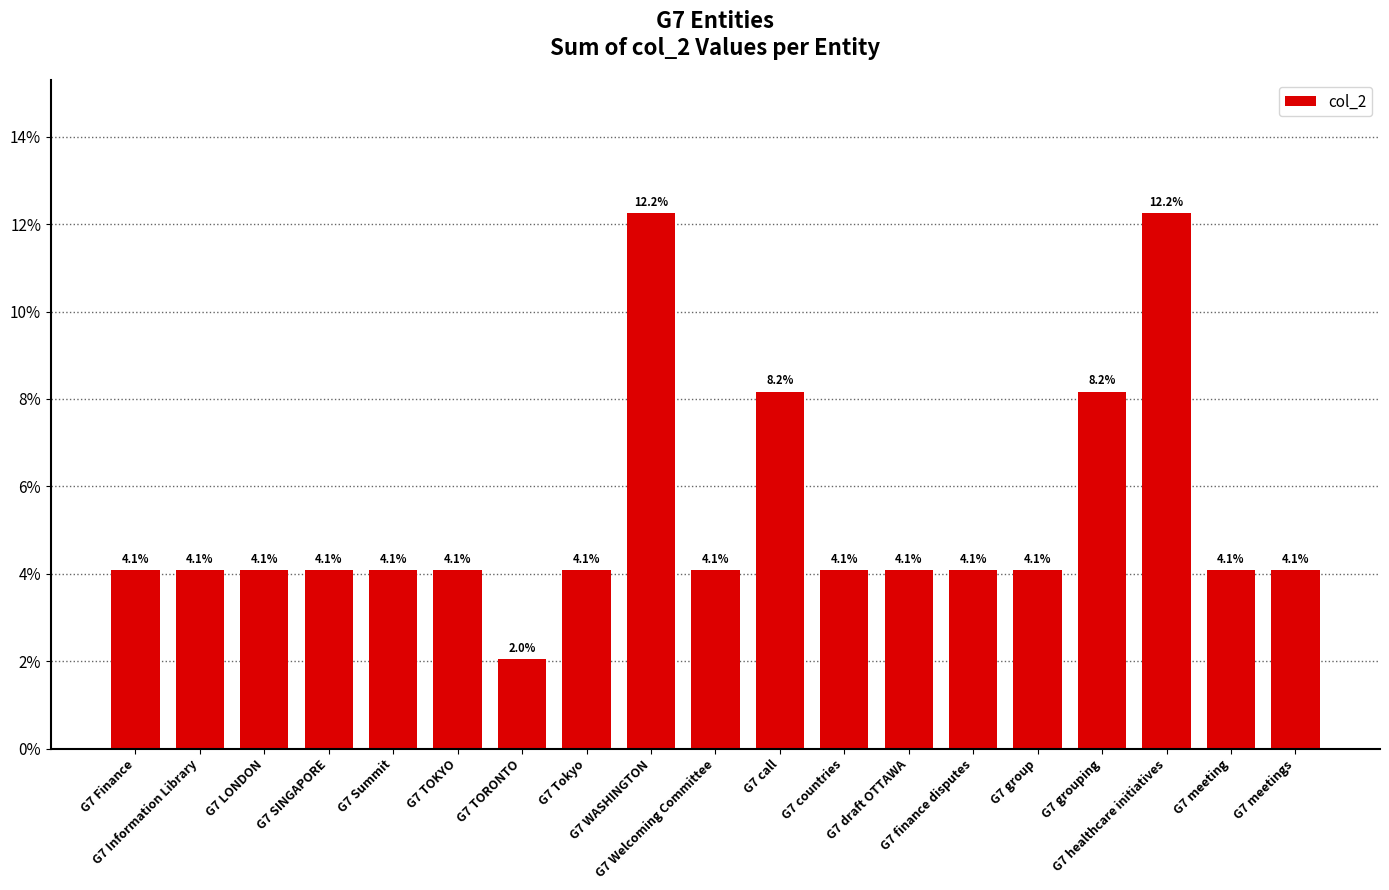

What position from the left is G7 Finance?

1